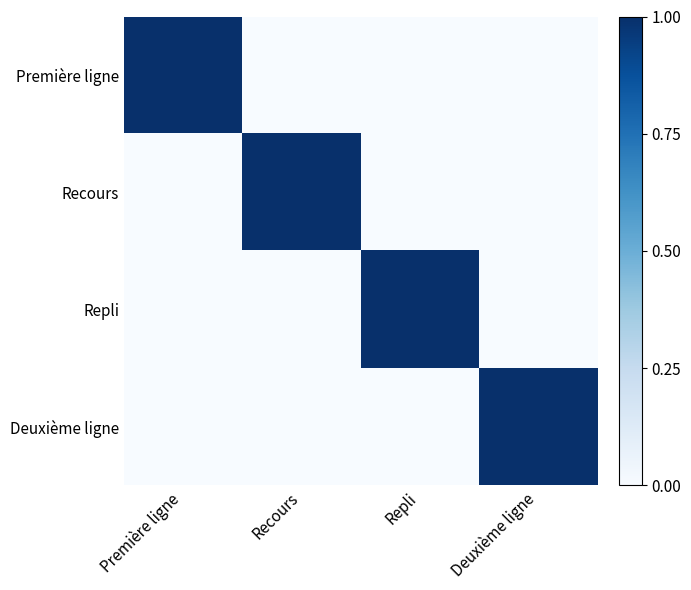

What is the total value across all series at Deuxième ligne?

1